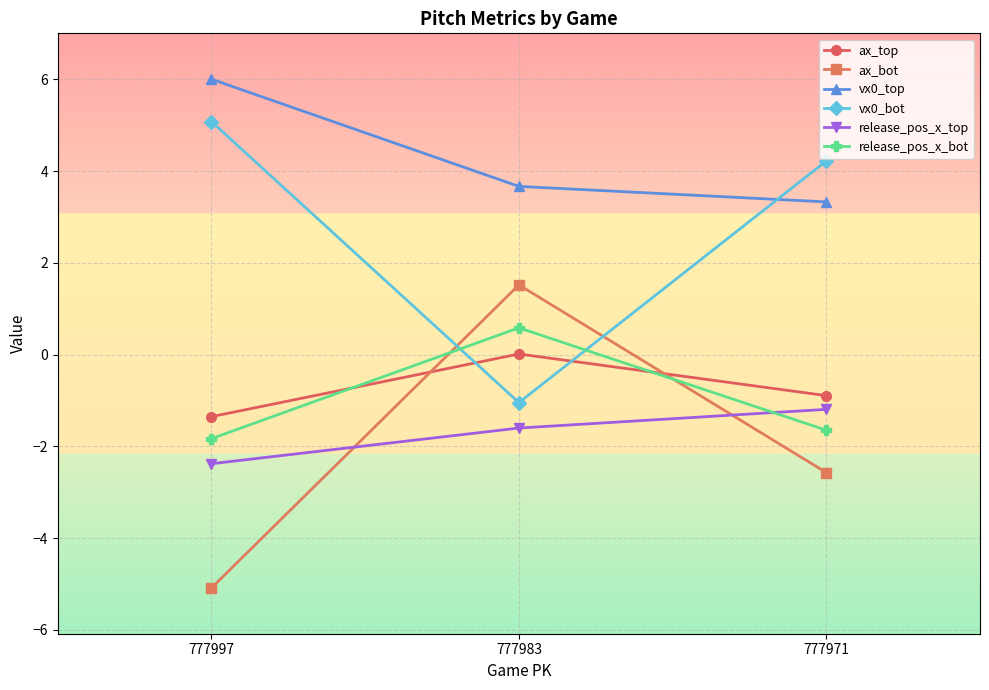

What is the value of the vx0_top point at the 1st from the left?

6.0